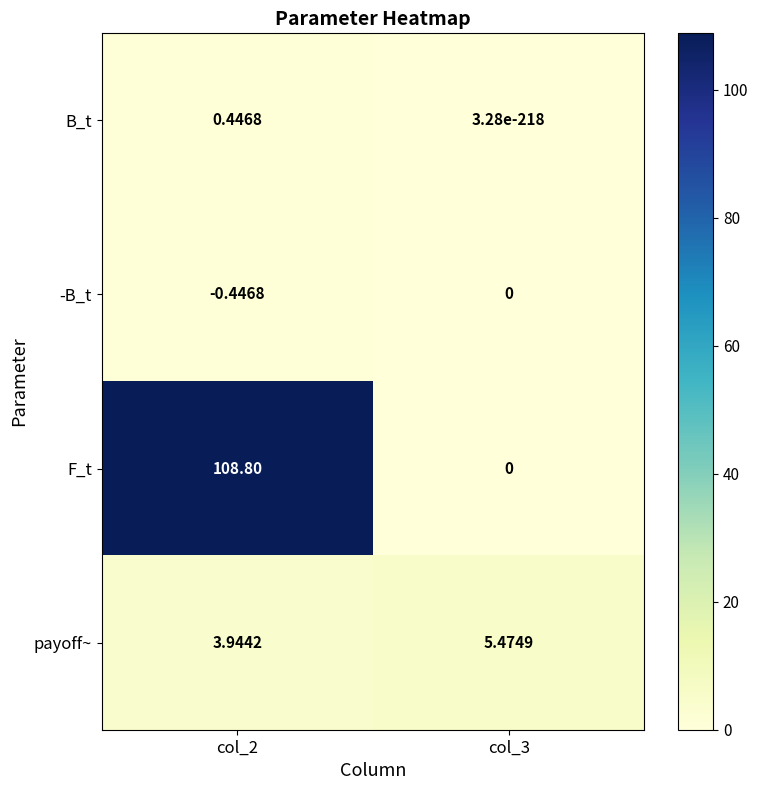

Between col_2 and col_3, which series saw the biggest shift?

F_t